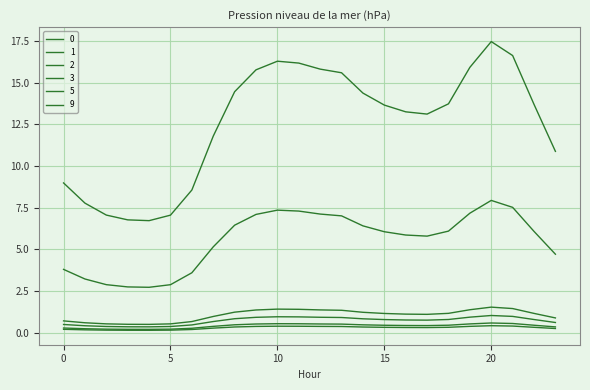

How many lines are shown in the chart?

6